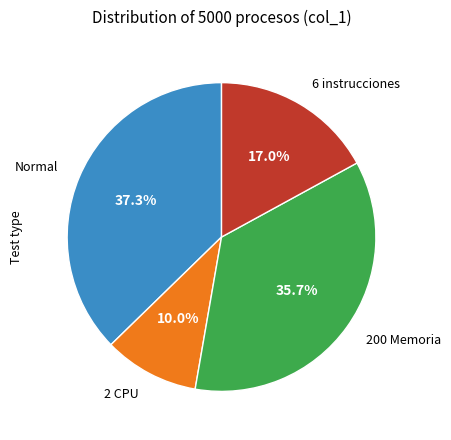

Is there a majority slice in this chart?

No